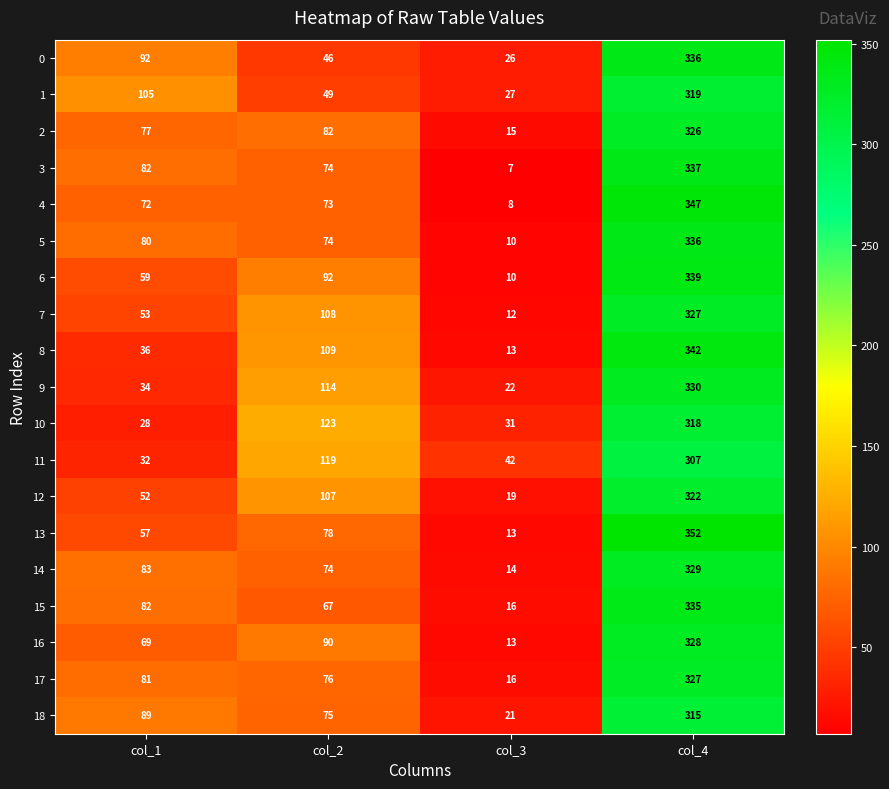

At how many categories does at least one series exceed 43?

3